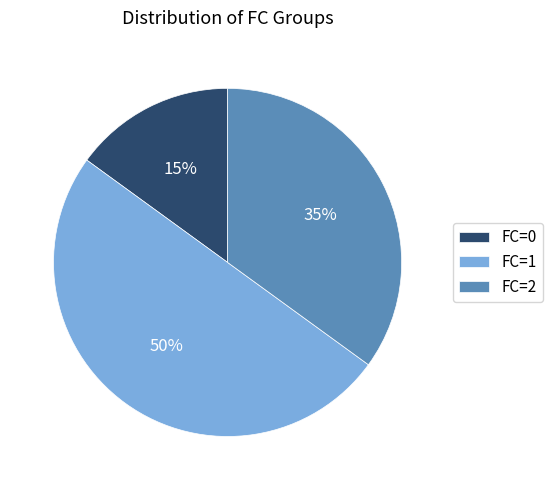

Approximately how many times larger is the value at FC=2 compared to FC=0?

2.3